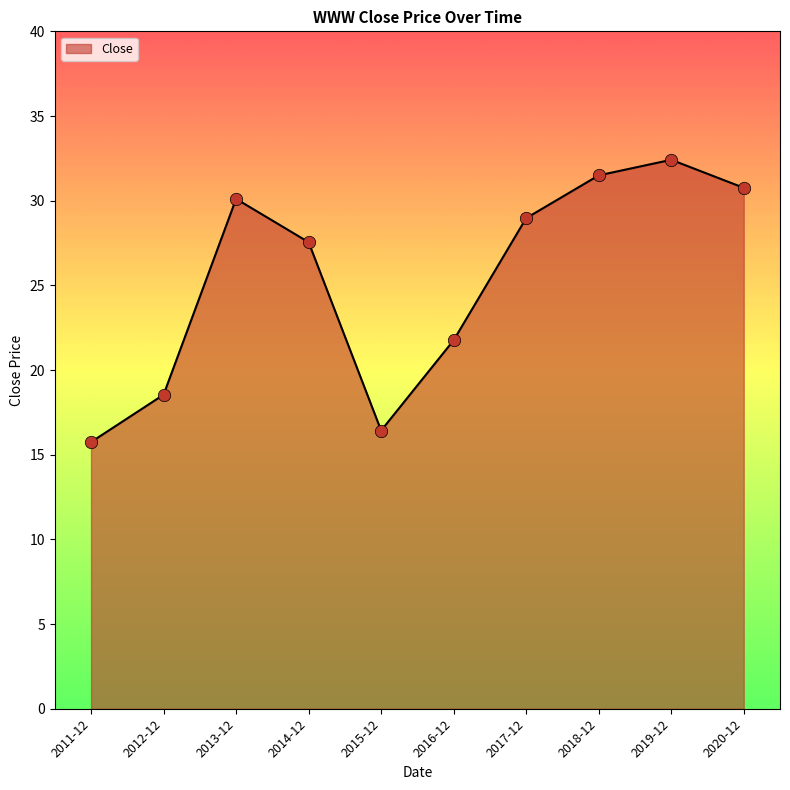

Which has a higher value, 2018-12 or 2011-12?

2018-12